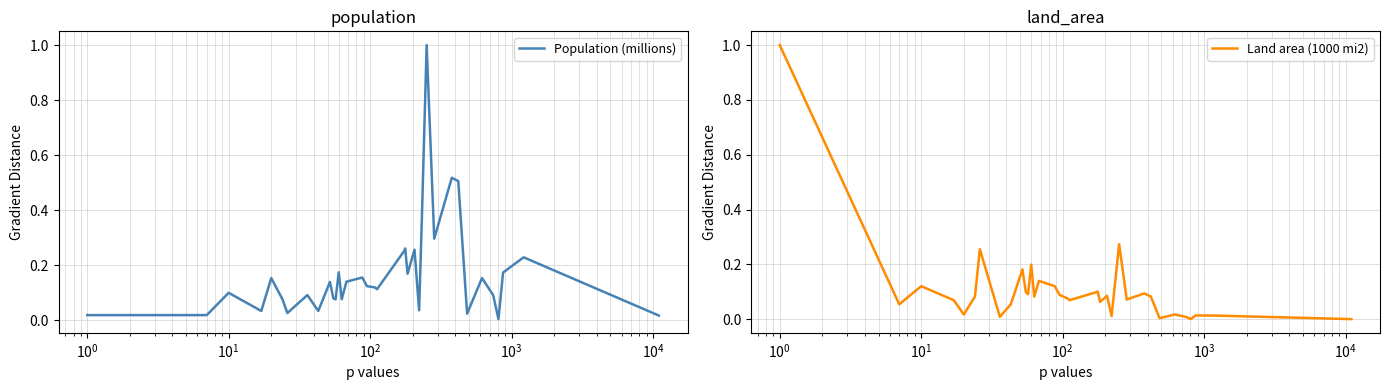

What is the sum of all Land area (1000 mi2) values?

3.8